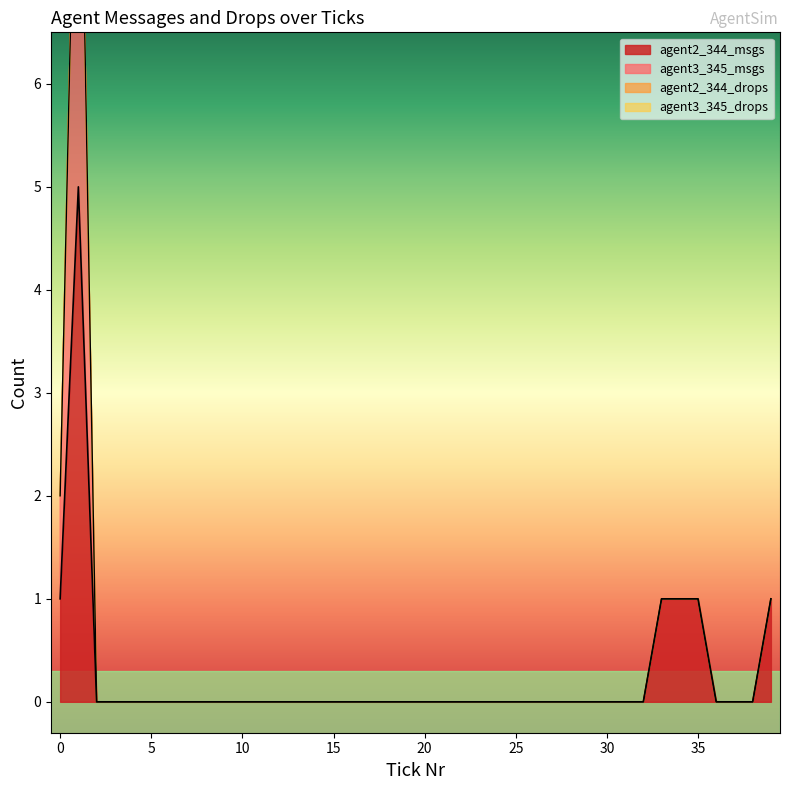

Is it true that agent2_344_drops equals 0 at 14?

True